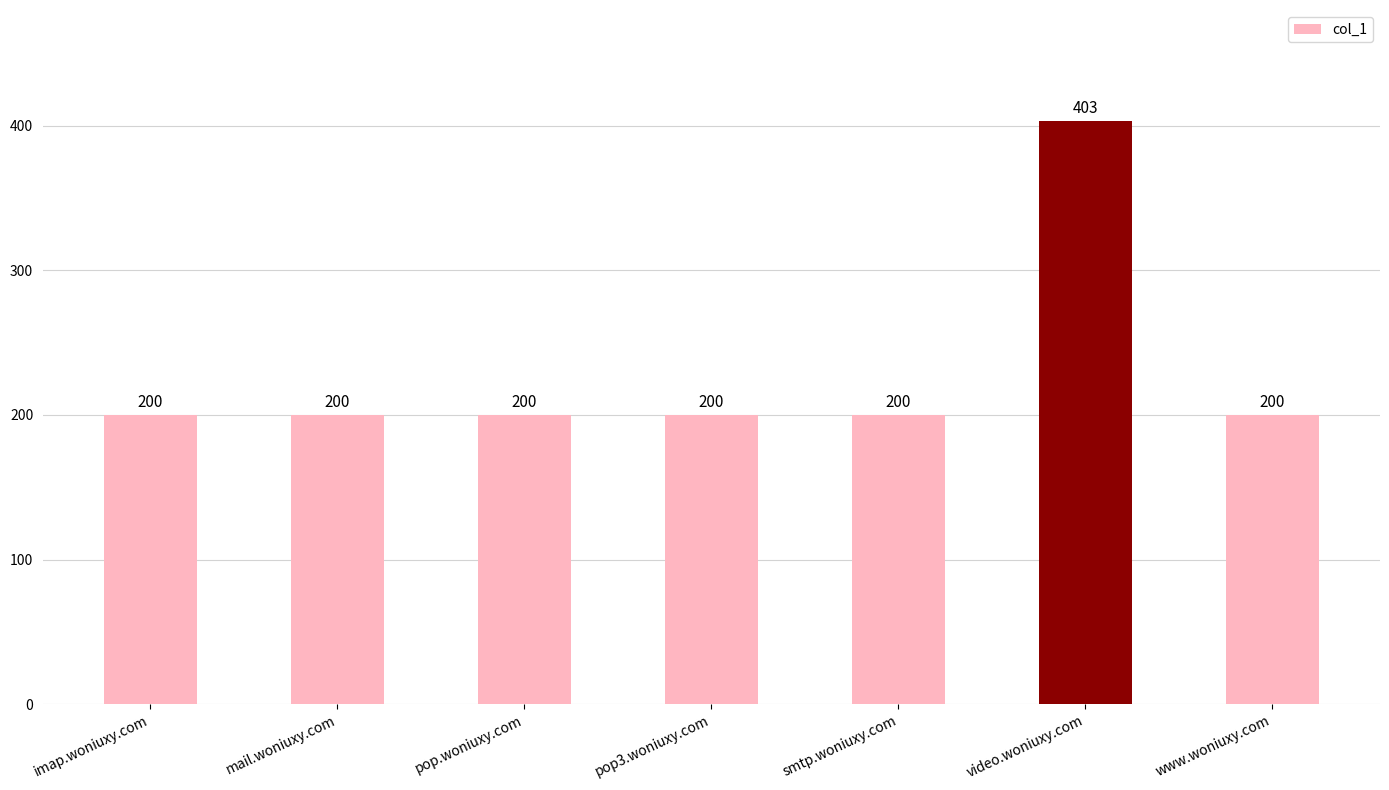

What is the value of the 5th bar from the left?

200